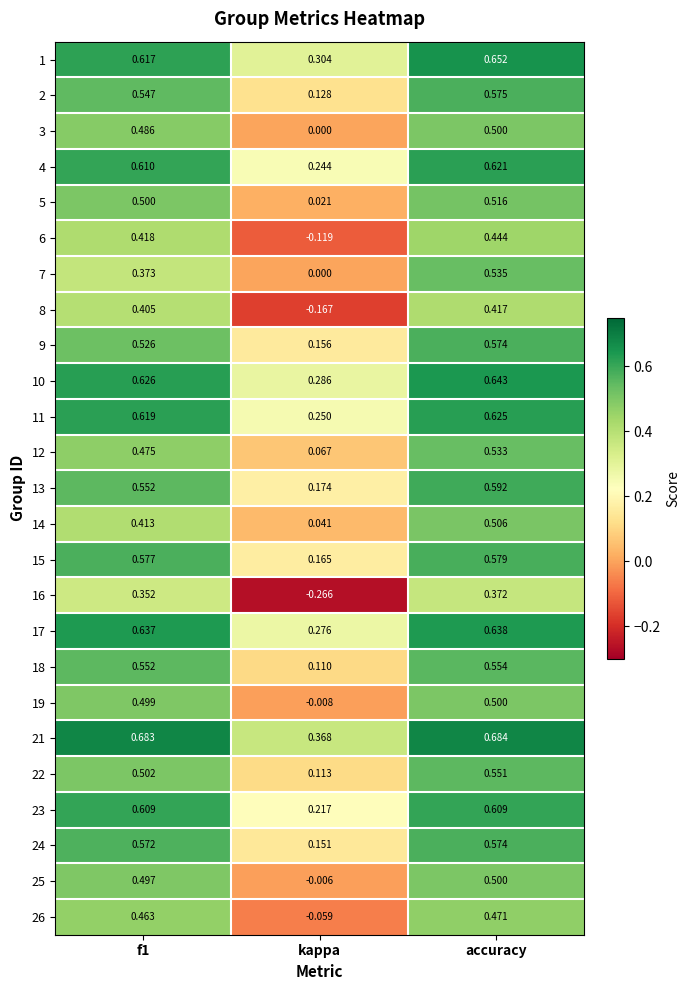

Is the value of 14 at accuracy greater than the value of 10 at kappa?

Yes